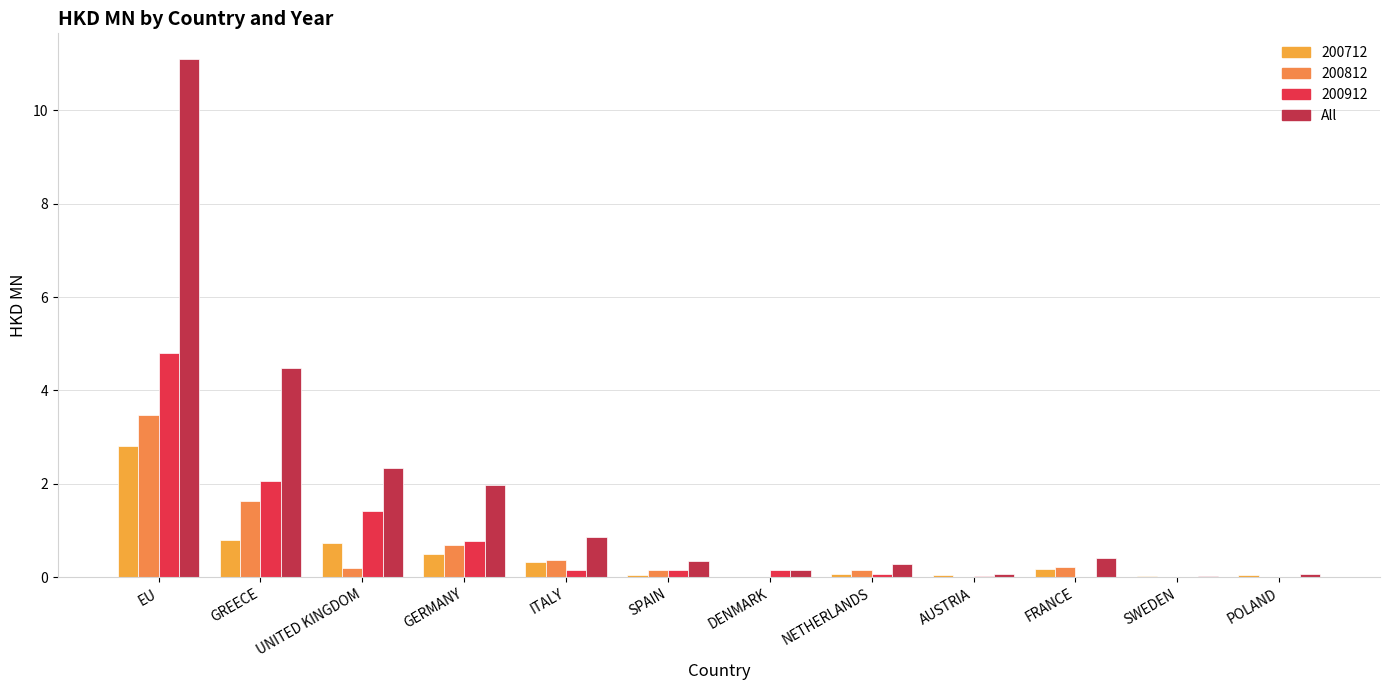

Reading right to left, transcribe all the data shown in this chart.

POLAND=0.1	SWEDEN=0.0	FRANCE=0.4	AUSTRIA=0.1	NETHERLANDS=0.3	DENMARK=0.1	SPAIN=0.4	ITALY=0.9	GERMANY=2.0	UNITED KINGDOM=2.3	GREECE=4.5	EU=11.1